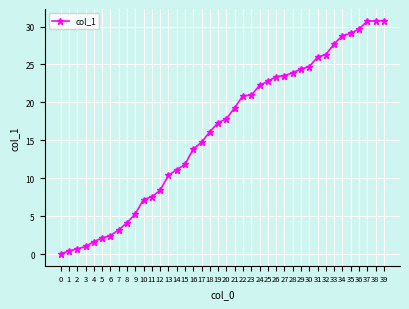

Read the value at 9.

5.3